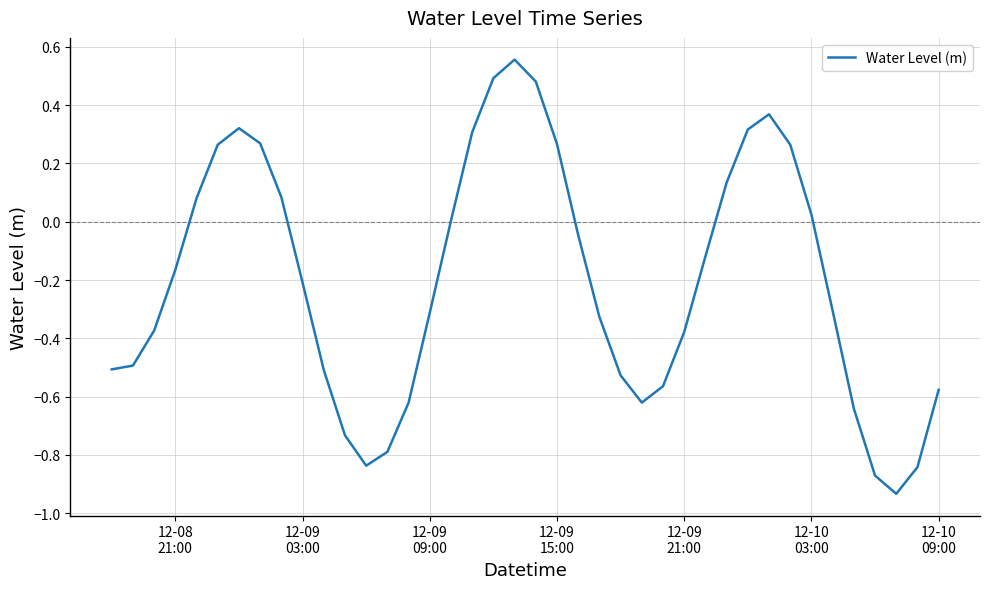

What is the difference between the maximum and minimum values?

1.5